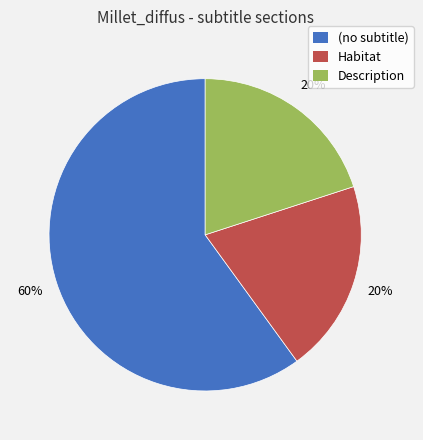

How many slices are in this pie chart?

3